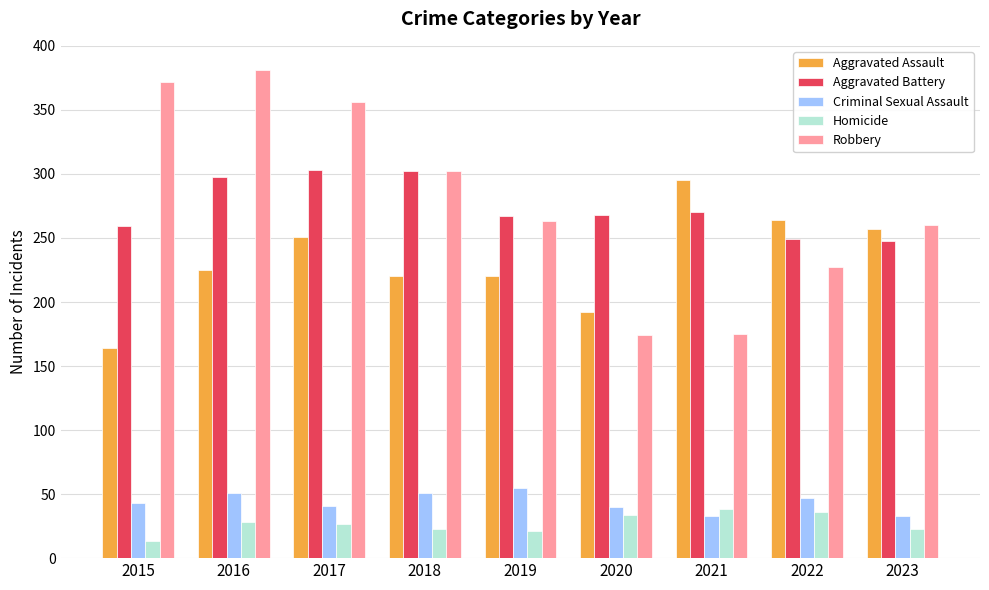

At which label does Aggravated Assault reach its peak?

2021